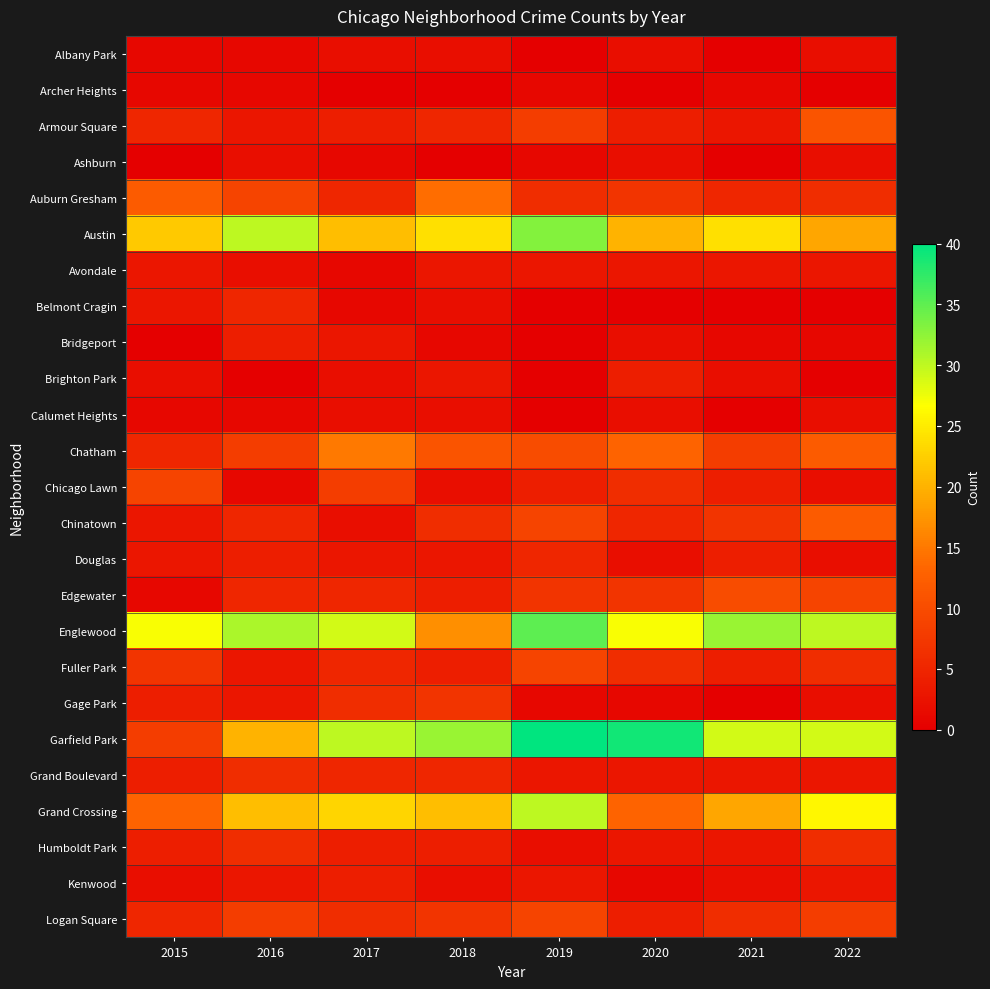

Between 2015 and 2021, which series saw the biggest shift?

Garfield Park